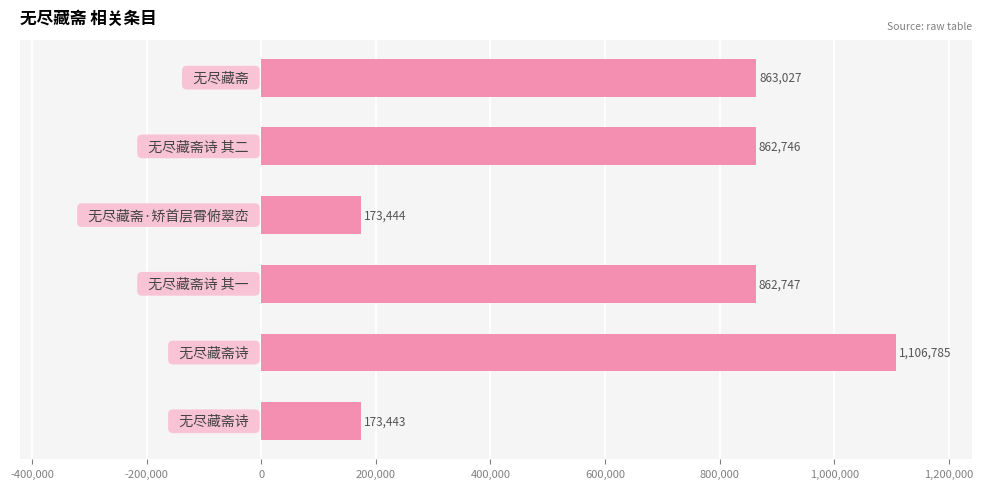

What is the value of the 1st bar from the top?

863027